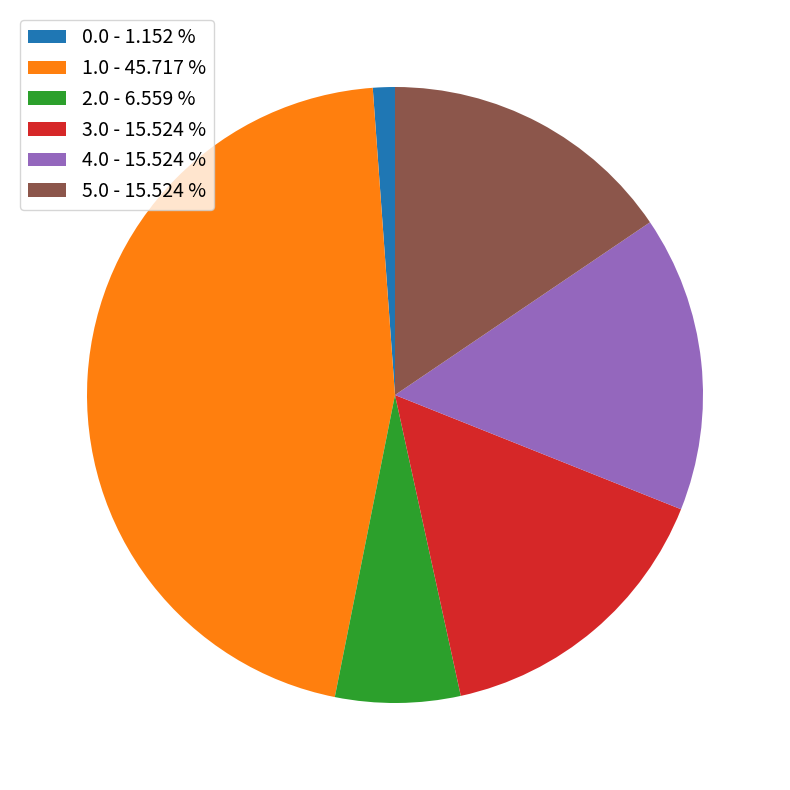

Do 3.0 - 15.524 % and 0.0 - 1.152 % together represent more than half of the pie?

No